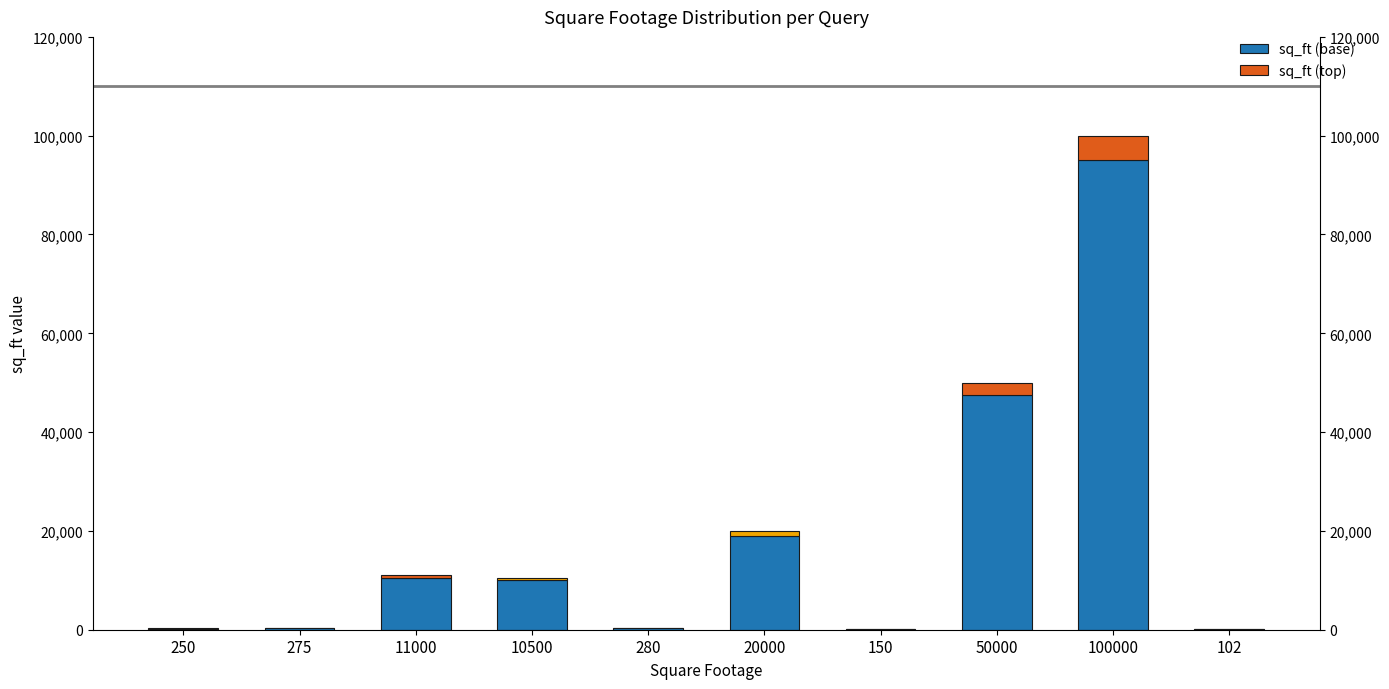

Does the chart contain stacked bars?

No